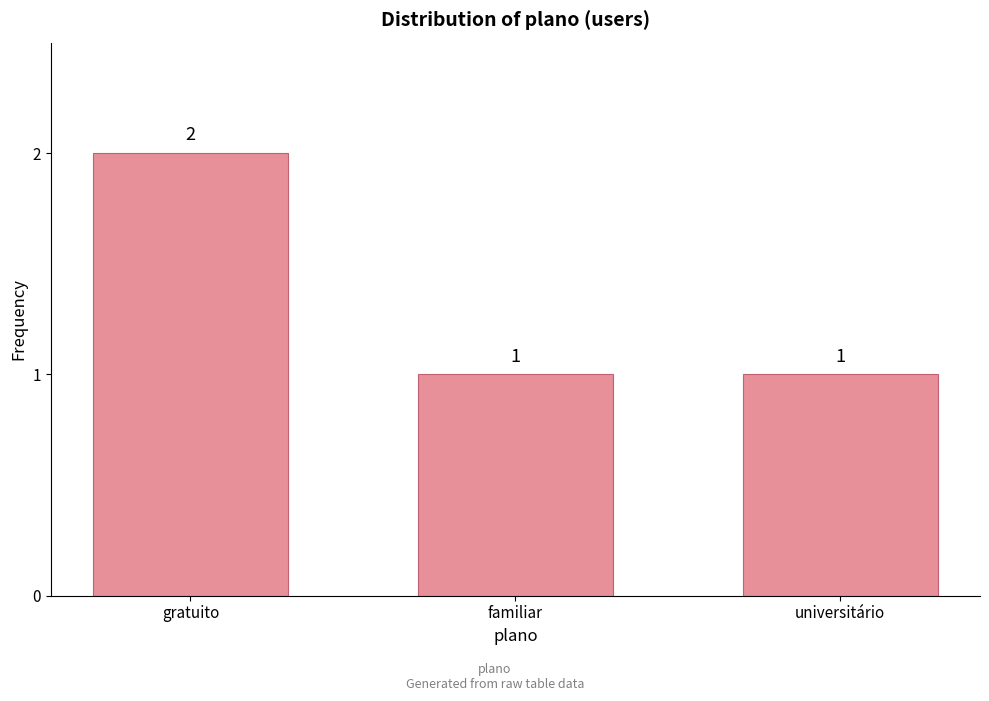

What is the label of the 3rd bar from the right?

gratuito